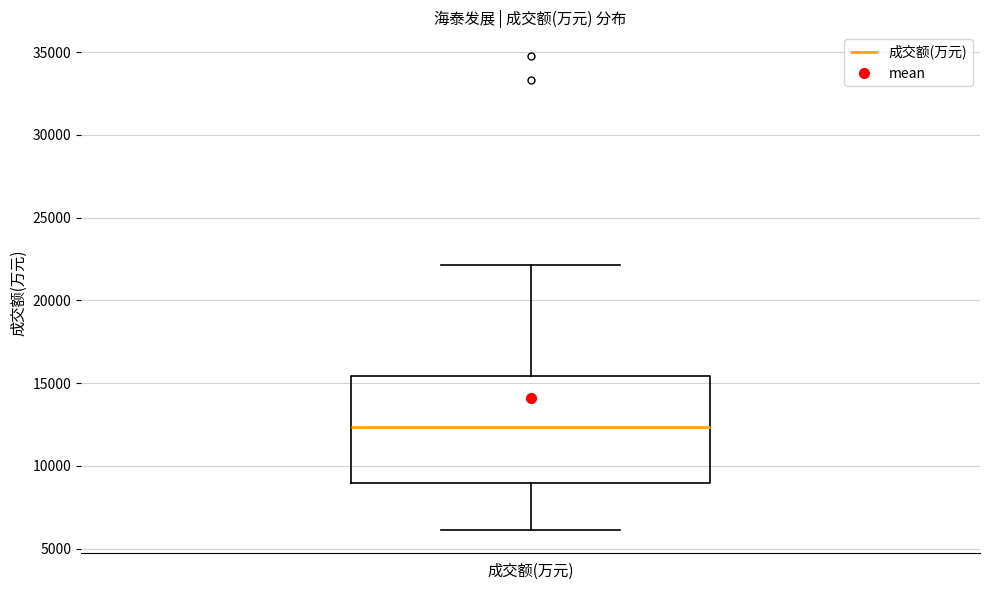

Transcribe this box plot: give where the median line is, the range the box spans, and where the two whiskers end, as read against the y-axis. The values are not printed on the chart, so give them approximately, as read against the axis.

median 12500, box 9000 to 15500, whiskers 6000 to 22000